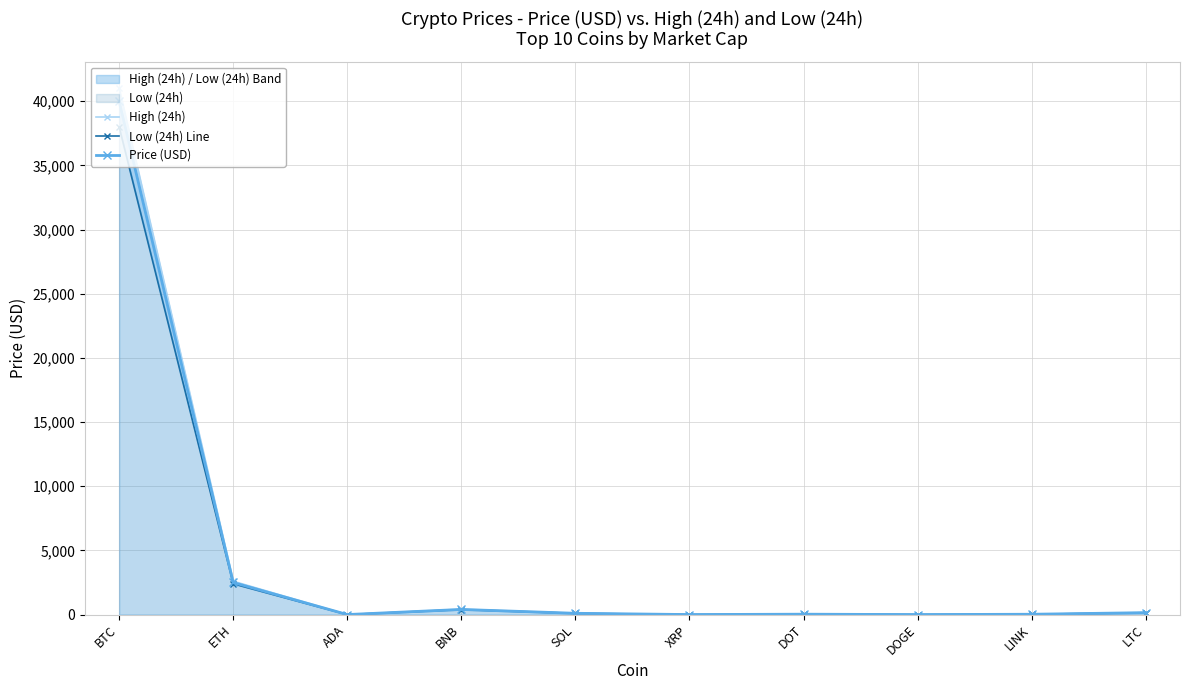

What position from the right is DOT?

4